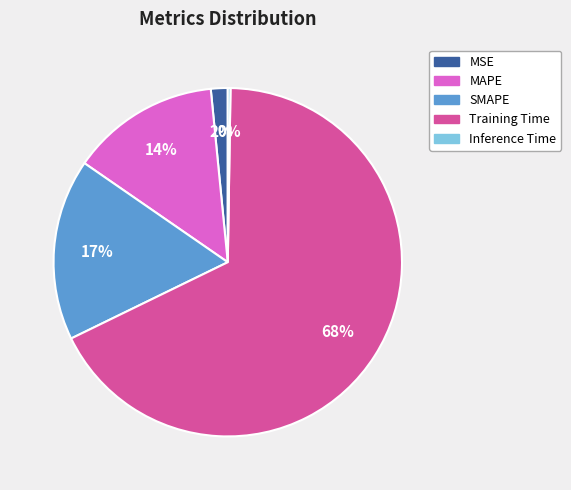

Between MSE and MAPE, which is larger?

MAPE